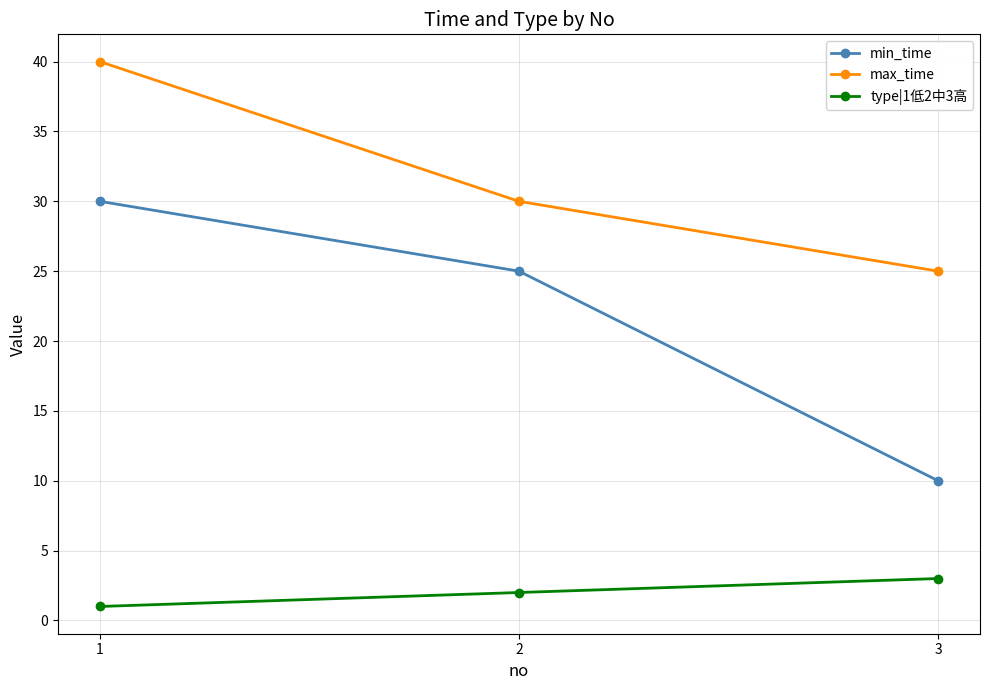

What are all the series names shown in the legend?

min_time, max_time, type|1低2中3高